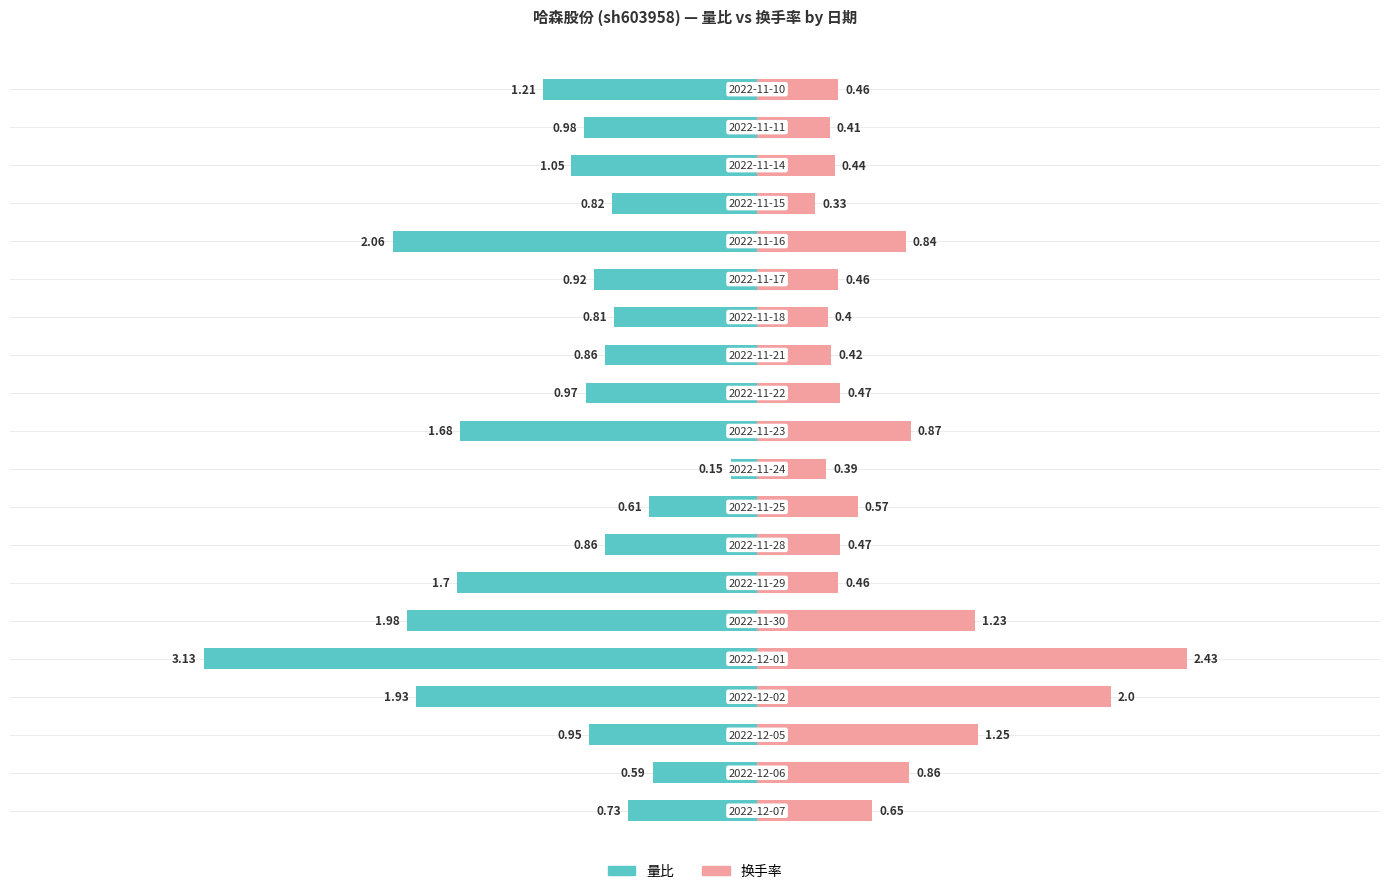

How many distinct data groups are displayed?

2